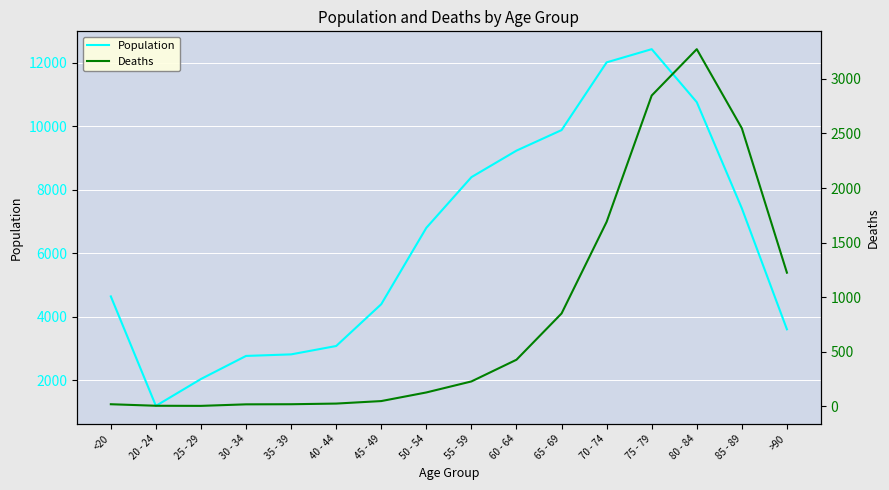

What is the value of the Population point at the 4th from the left?

2765